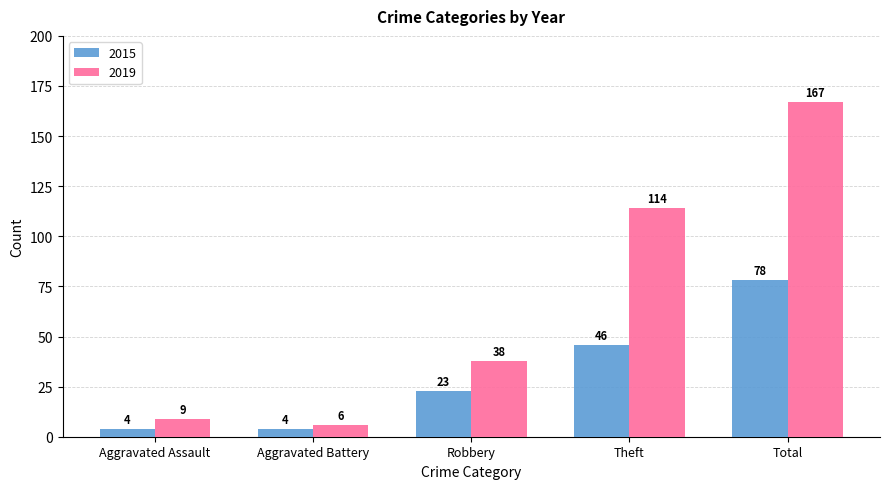

Is it true that 2019 equals 249 at Total?

False